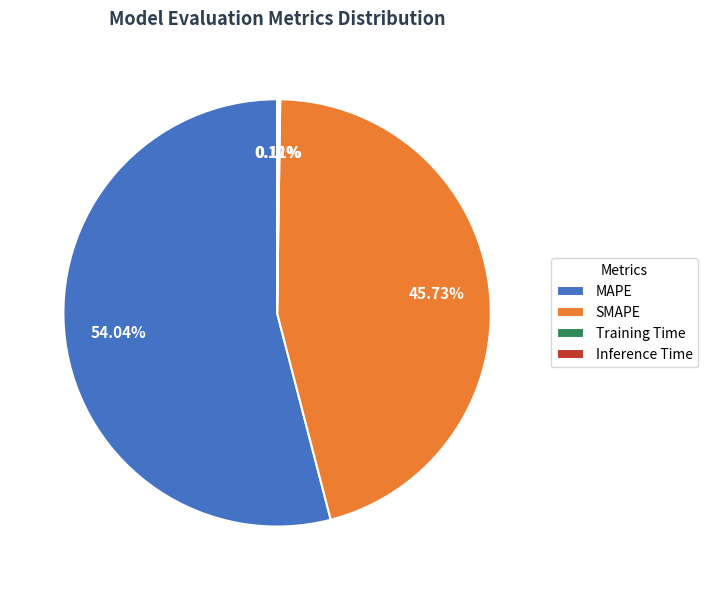

Is there a majority slice in this chart?

Yes